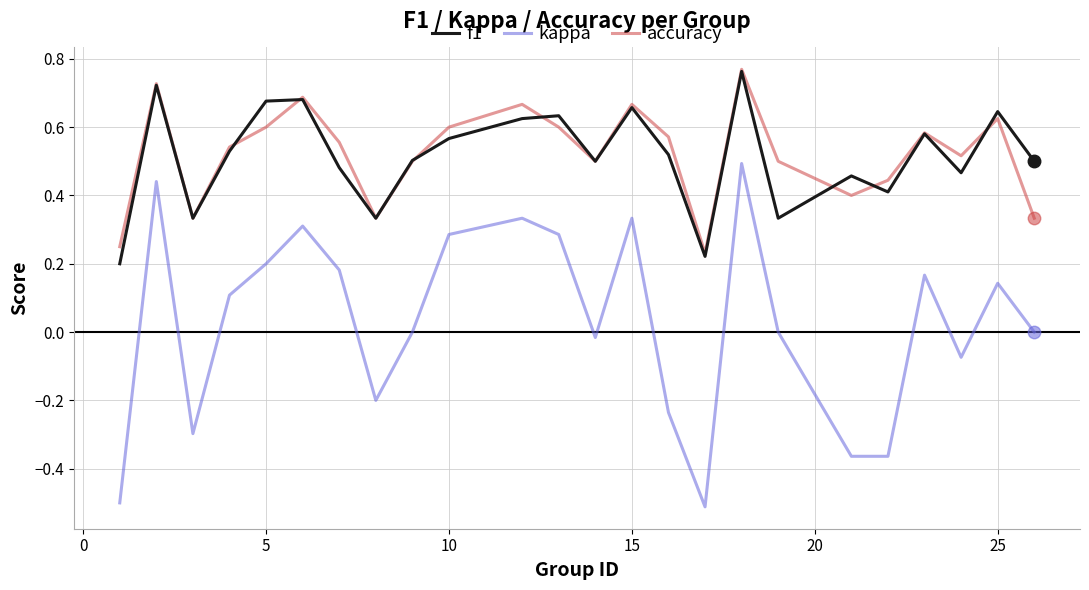

What is the sum of all f1 values?

12.3